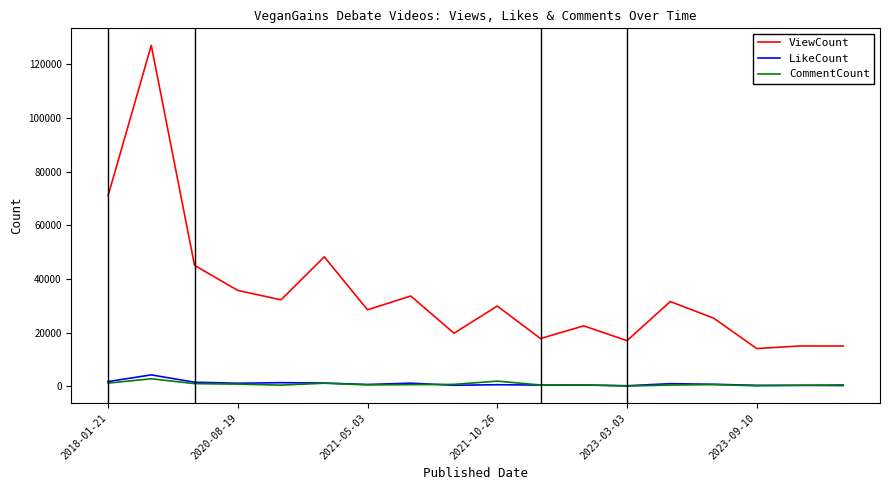

What is the maximum value for CommentCount?

2834